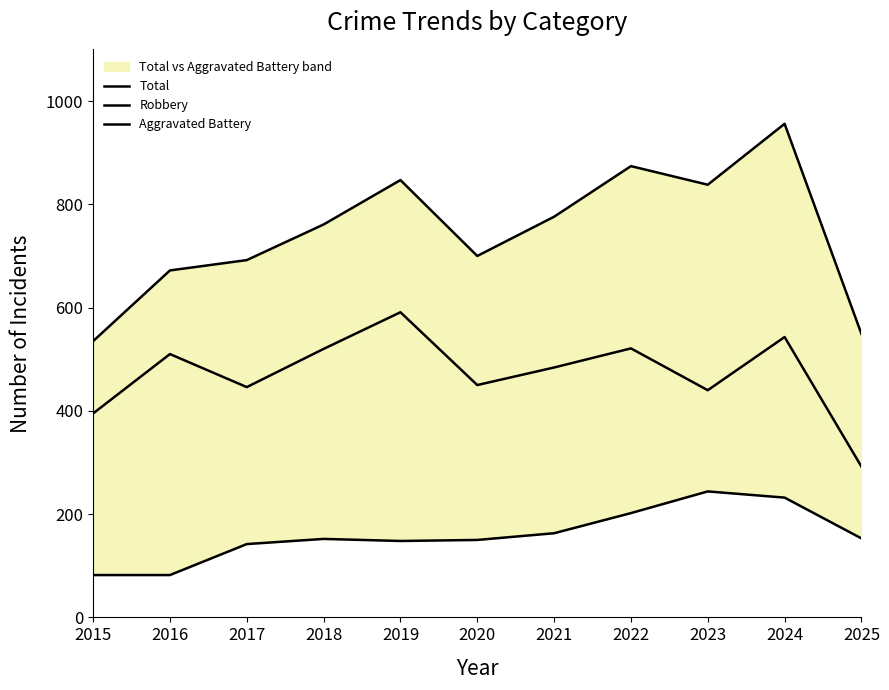

Between 2023 and 2025, which series saw the biggest shift?

Total